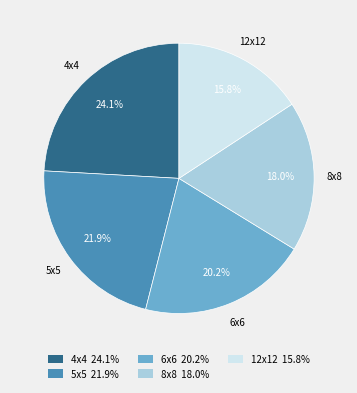

Rank the categories by value from lowest to highest.

12x12, 8x8, 6x6, 5x5, 4x4